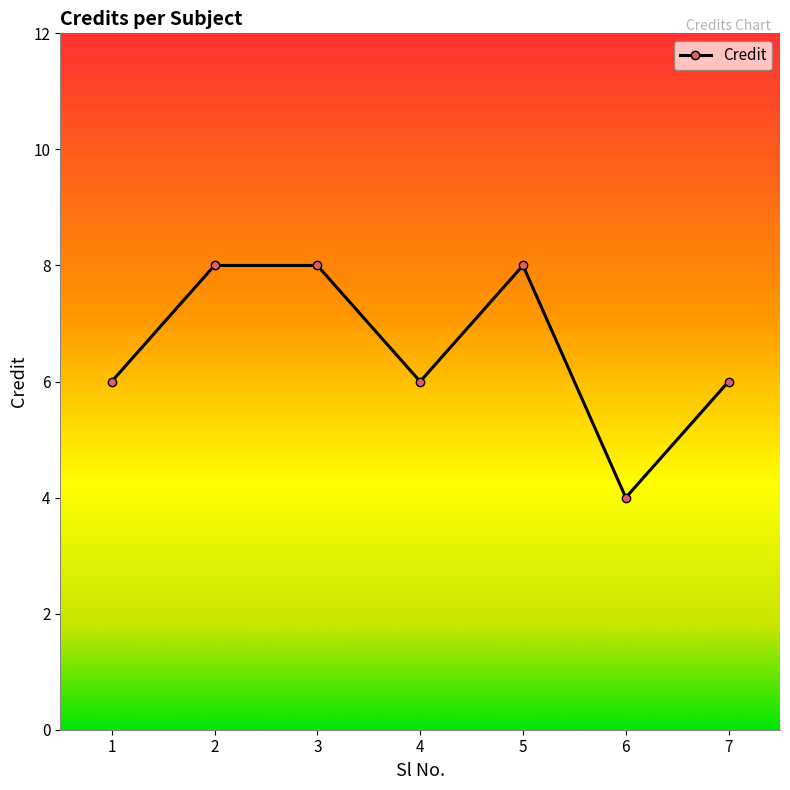

Read the value at 7.

6